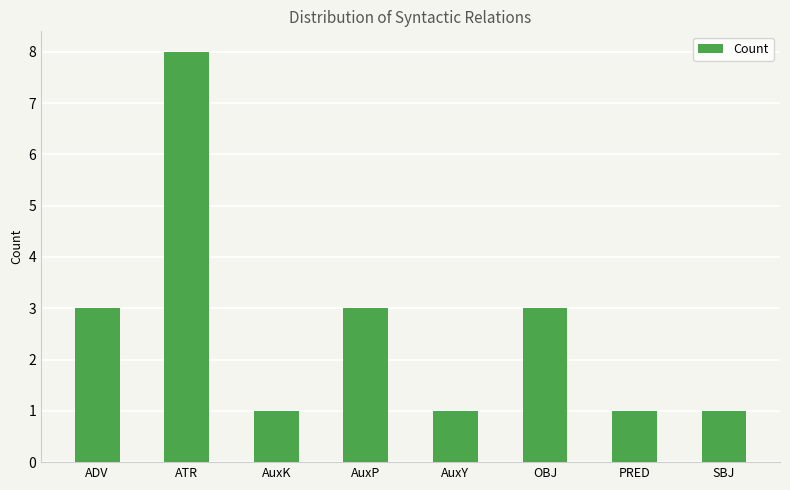

What is the smallest value displayed?

1